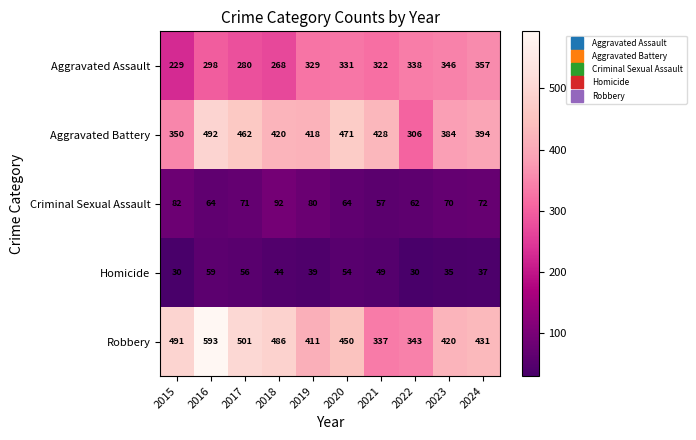

The value of Aggravated Battery at 2017 is 462. True or false?

True